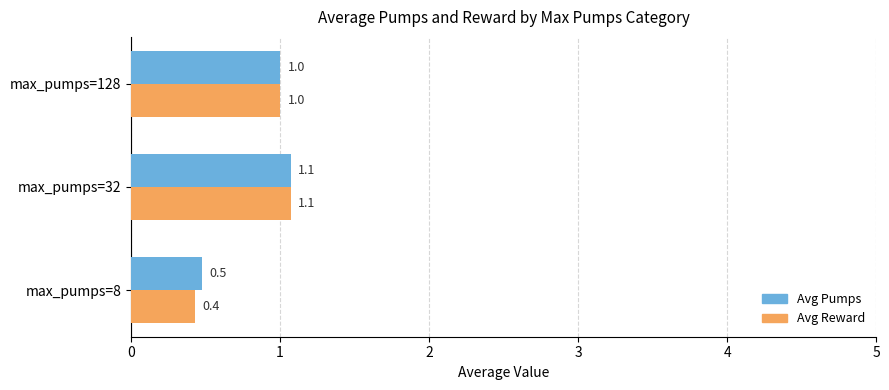

What is the average value of the Avg Reward series?

0.8